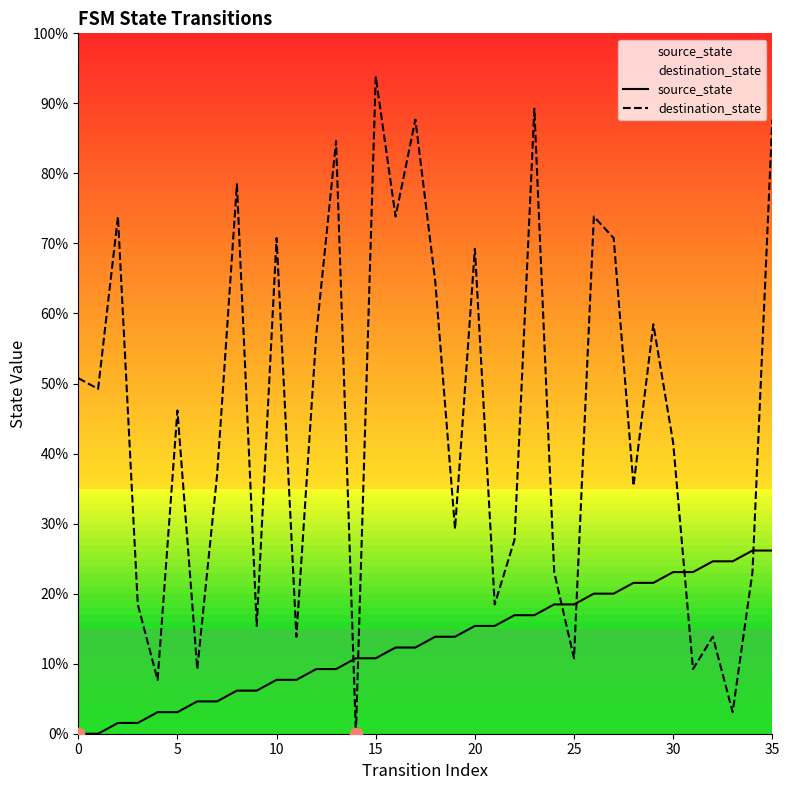

Which series reaches the minimum Y coordinate?

source_state